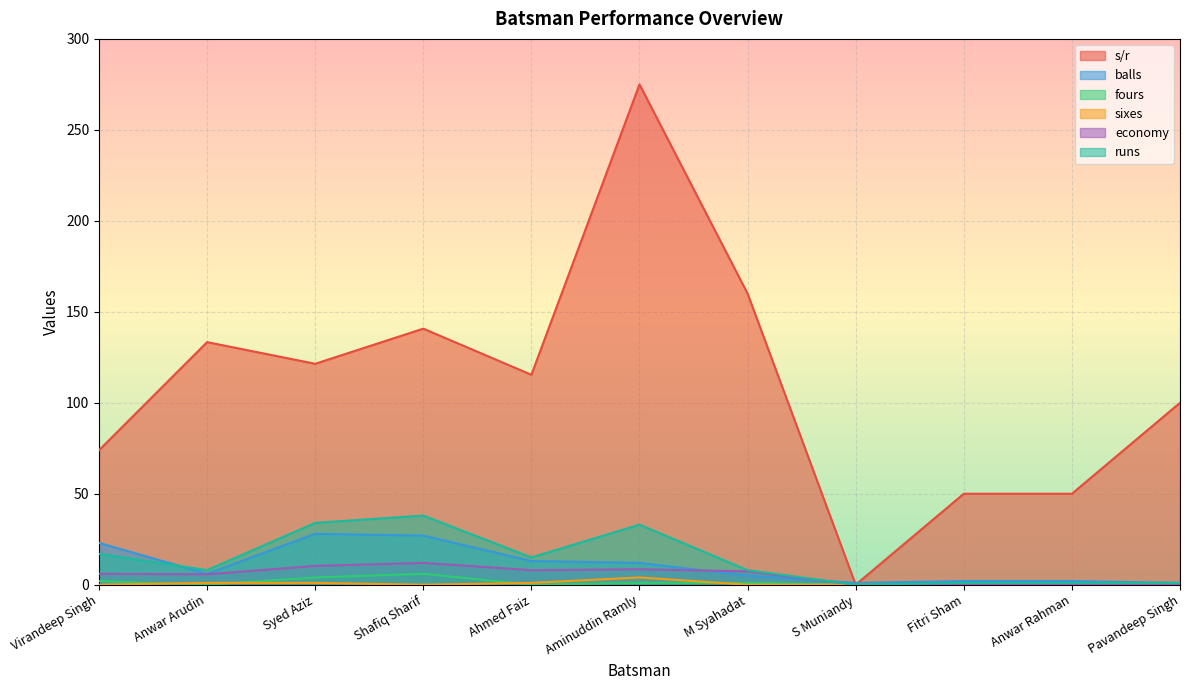

How many interior local peaks does the sixes series have?

1